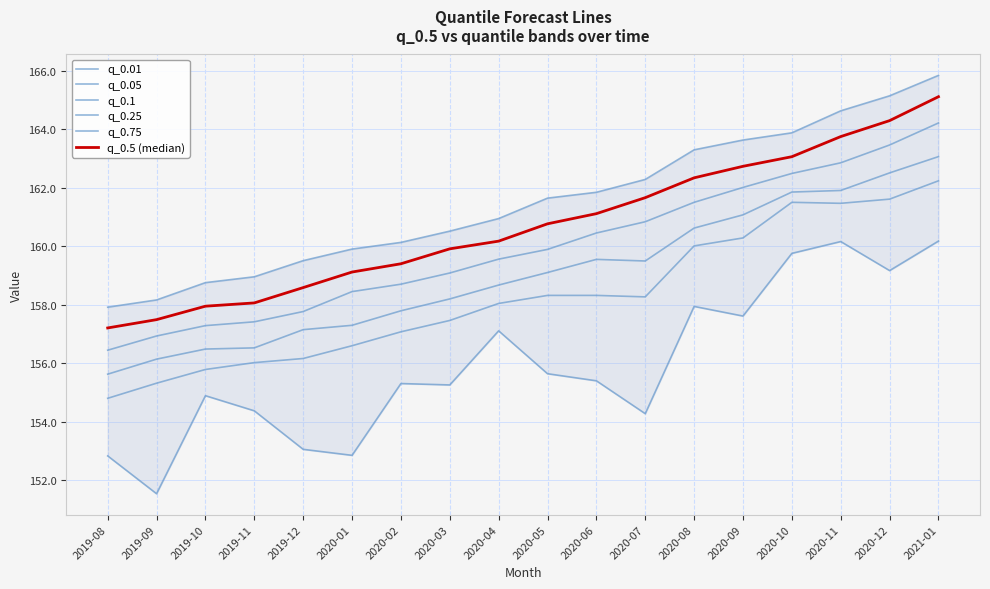

At which category is the sum across all series the highest?

2021-01